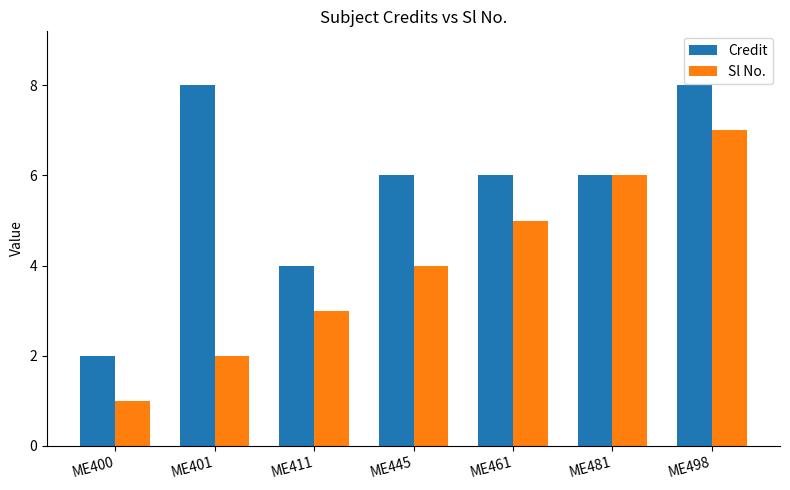

What is the value of the Credit bar at the 7th from the left?

8